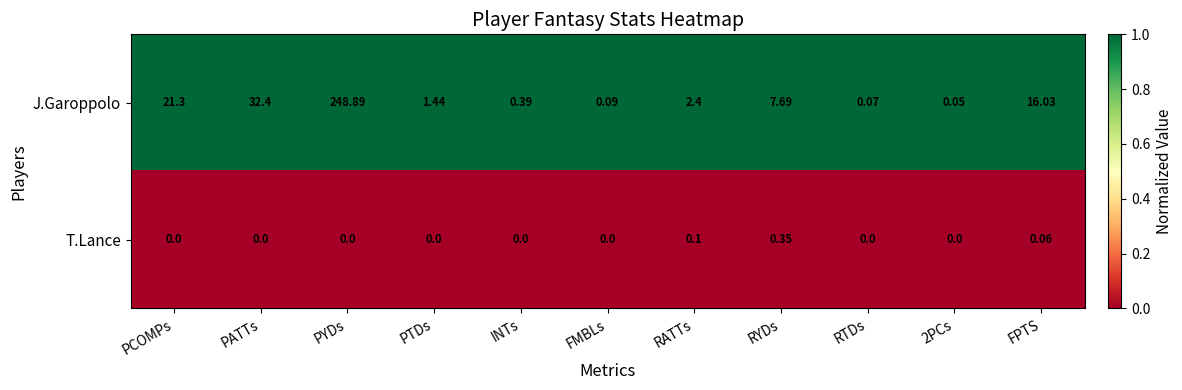

List the series in order of their overall mean, lowest first.

T.Lance, J.Garoppolo